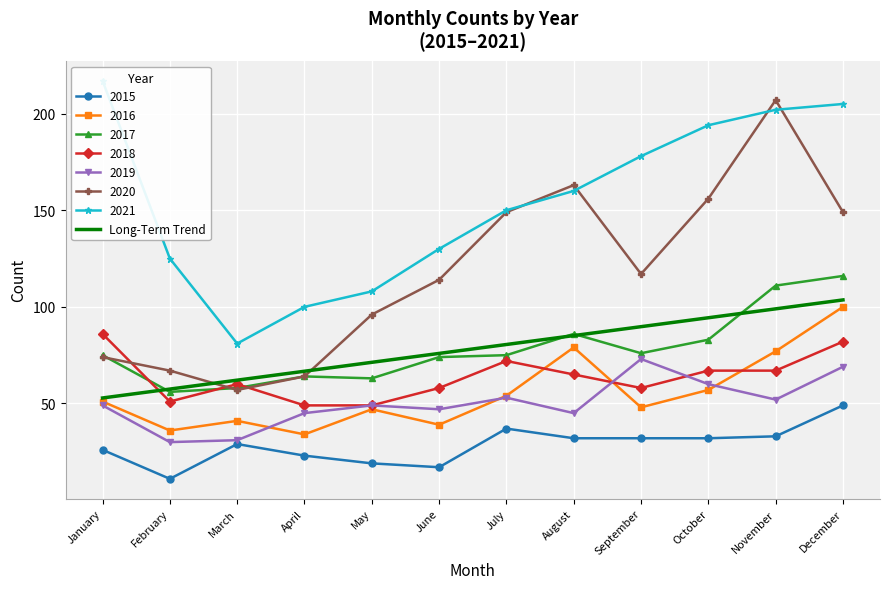

What is the average value?

78.2